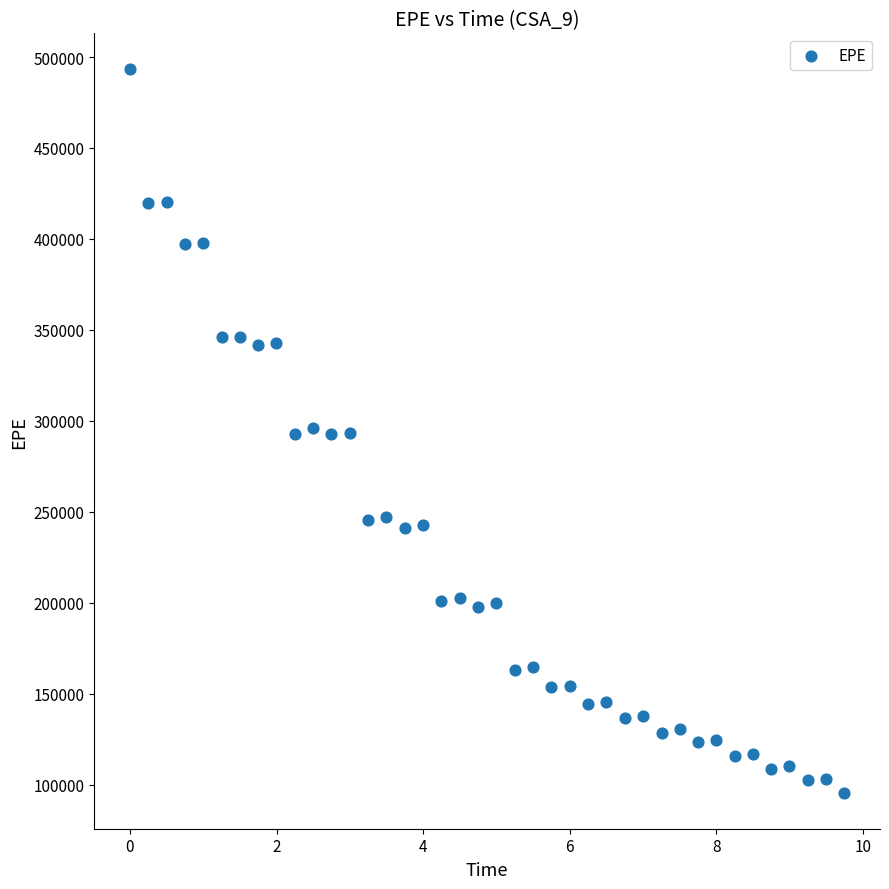

What is the range of Y values (max minus min)?

397546.3